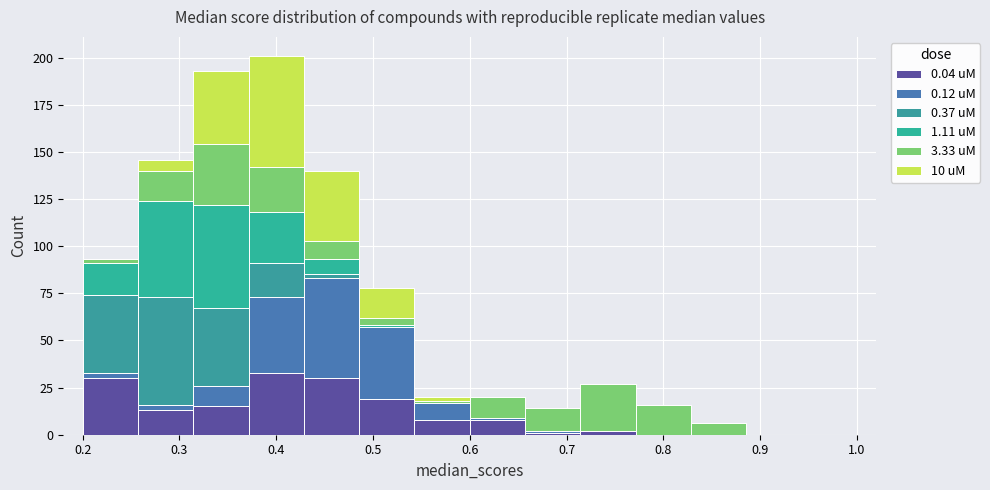

Which range on the x-axis has the tallest stacked bar (by total height)?

0.37 to 0.43